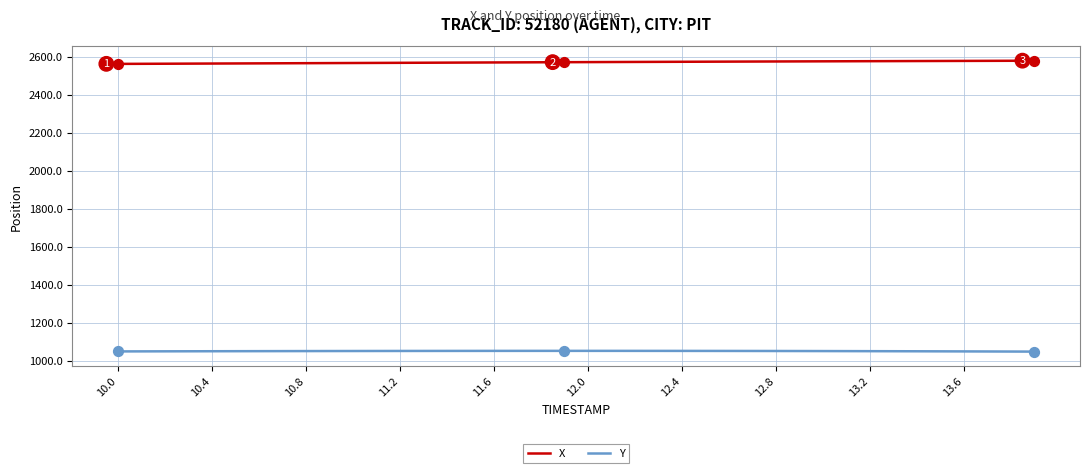

Rank the series by their average value, from highest to lowest.

X, Y